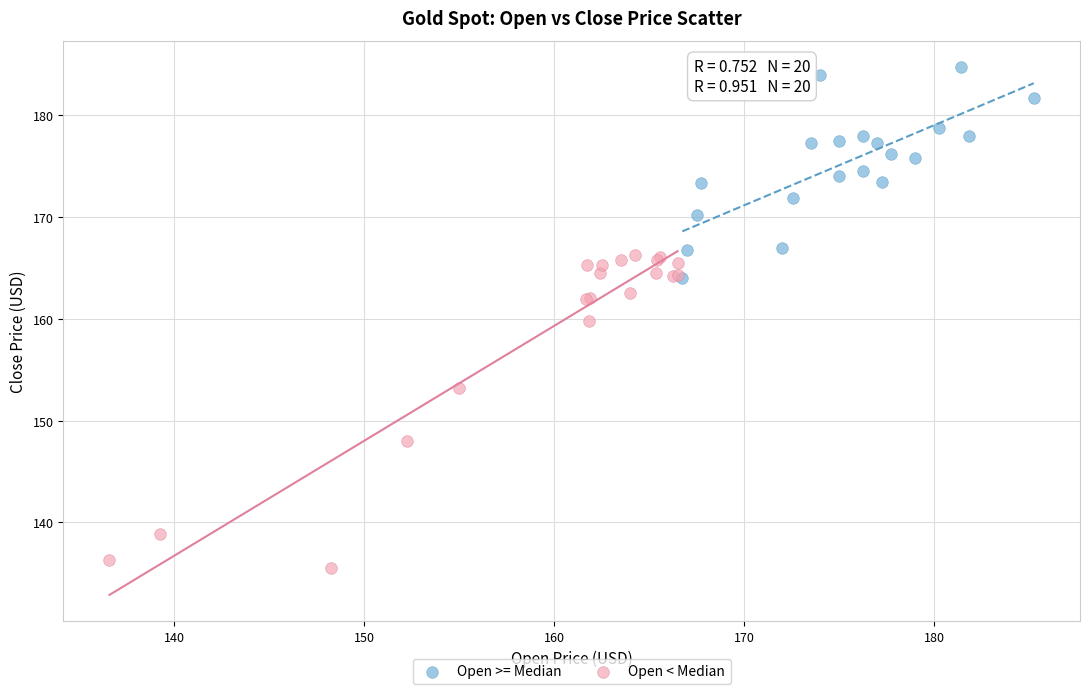

Which series reaches the maximum Y coordinate?

Open >= Median